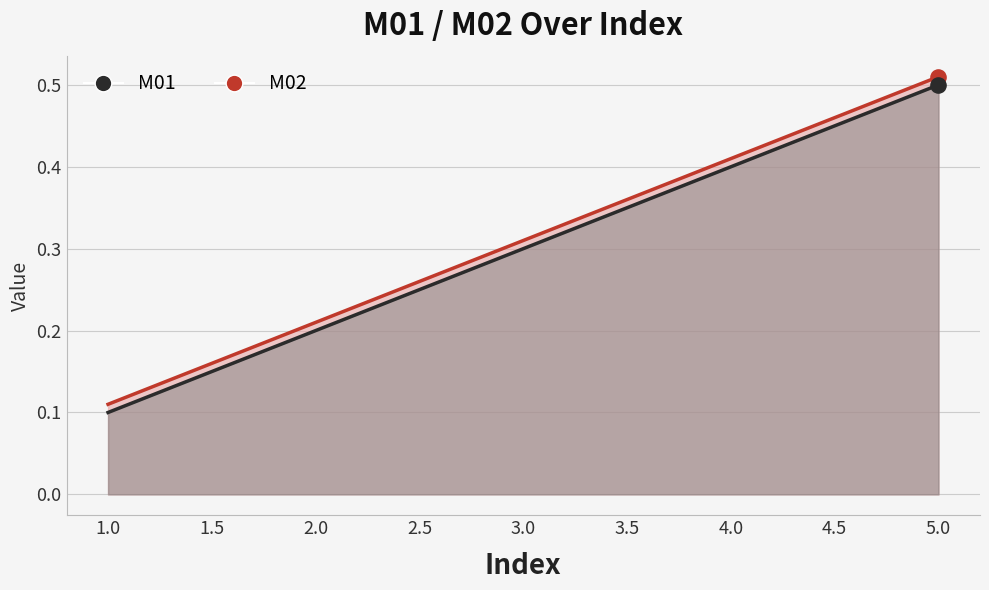

What are all the series names shown in the legend?

M01, M02